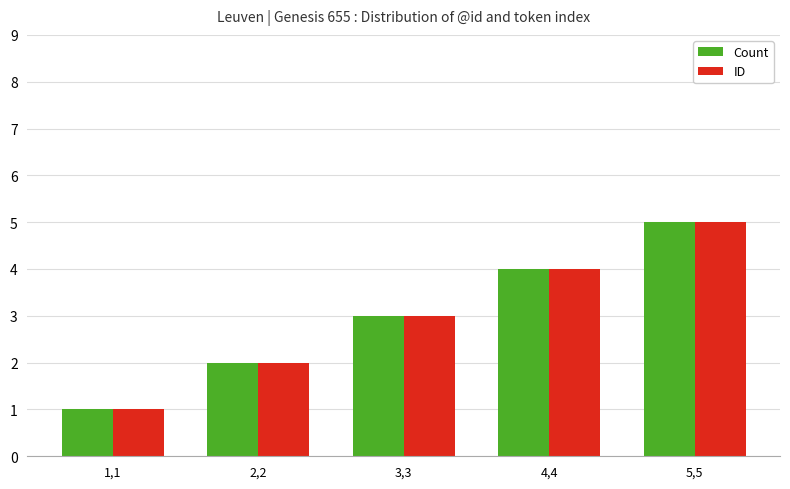

Reading left to right, extract all data points from this chart.

Count: 1,1=1	2,2=2	3,3=3	4,4=4	5,5=5
ID: 1,1=1	2,2=2	3,3=3	4,4=4	5,5=5